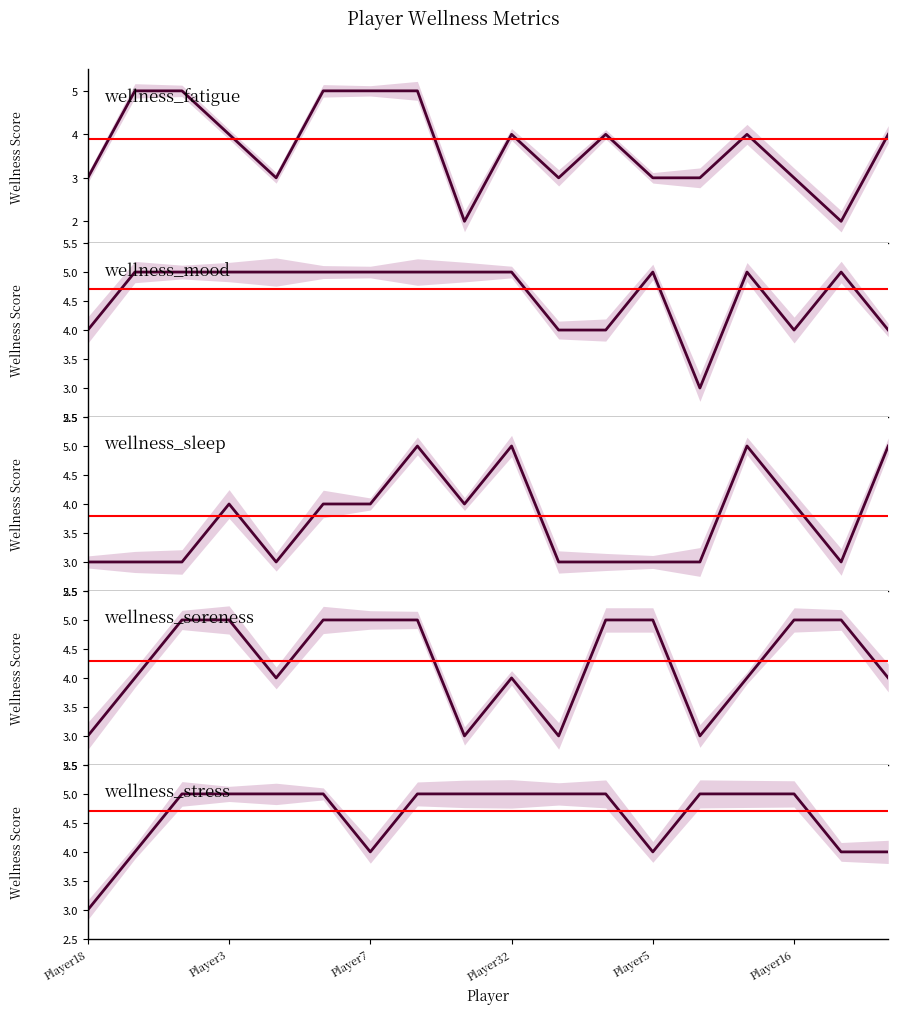

Reading left to right, what are all the values shown in this chart?

wellness_fatigue: Player18=3	Player3=5	Player7=5	Player32=4	Player5=3	Player16=5	6=5	7=5	8=2	9=4	10=3	11=4	12=3	13=3	14=4	15=3	16=2	17=4
wellness_mood: Player18=4	Player3=5	Player7=5	Player32=5	Player5=5	Player16=5	6=5	7=5	8=5	9=5	10=4	11=4	12=5	13=3	14=5	15=4	16=5	17=4
wellness_sleep: Player18=3	Player3=3	Player7=3	Player32=4	Player5=3	Player16=4	6=4	7=5	8=4	9=5	10=3	11=3	12=3	13=3	14=5	15=4	16=3	17=5
wellness_soreness: Player18=3	Player3=4	Player7=5	Player32=5	Player5=4	Player16=5	6=5	7=5	8=3	9=4	10=3	11=5	12=5	13=3	14=4	15=5	16=5	17=4
wellness_stress: Player18=3	Player3=4	Player7=5	Player32=5	Player5=5	Player16=5	6=4	7=5	8=5	9=5	10=5	11=5	12=4	13=5	14=5	15=5	16=4	17=4